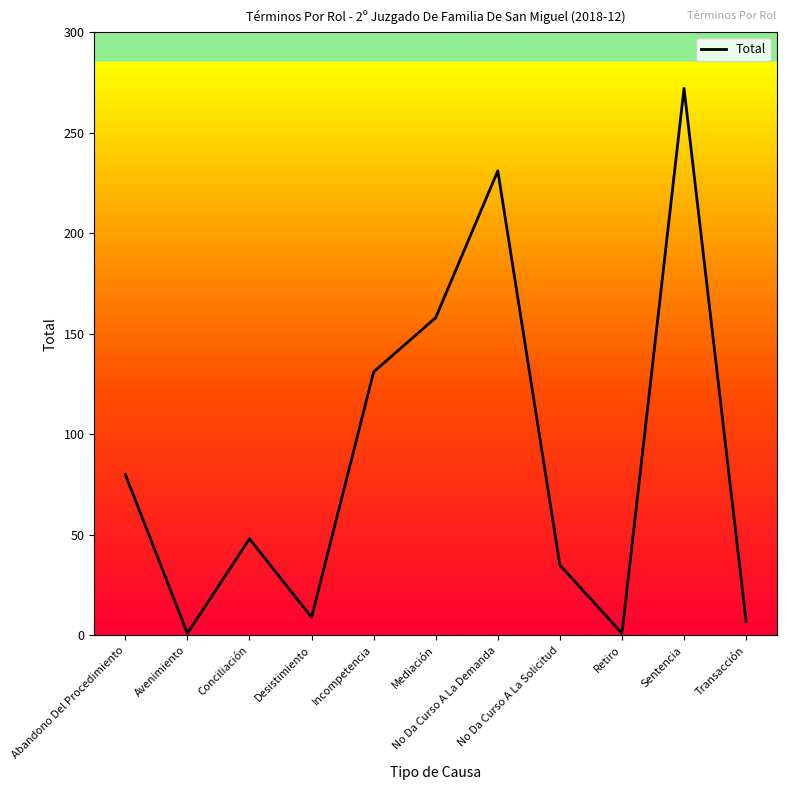

Reading left to right, what are all the values shown in this chart?

80	1	48	9	131	158	231	35	1	272	7